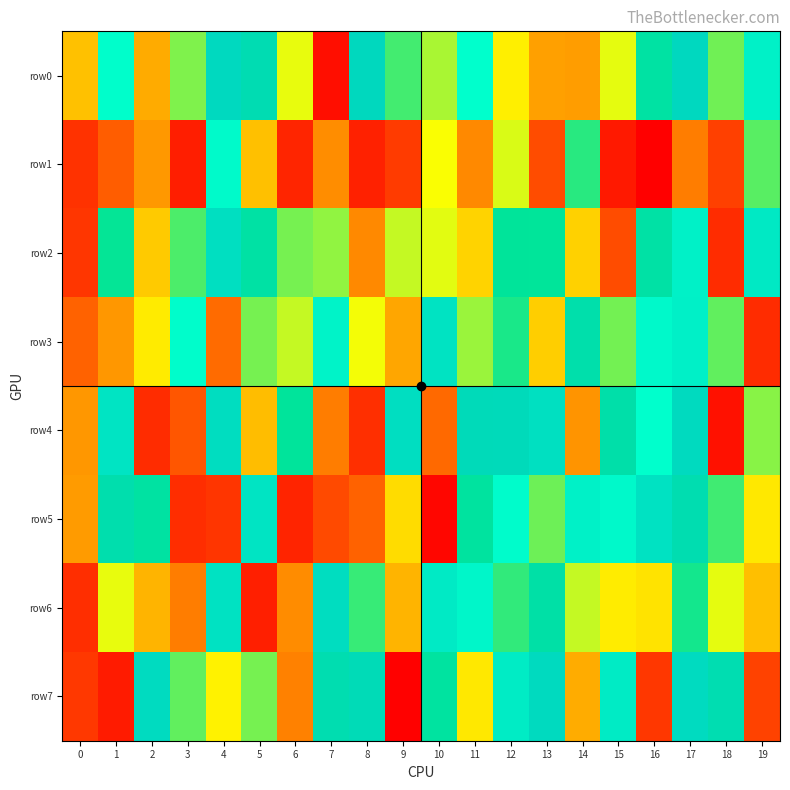

What is the total value across all series at 11?

5172560